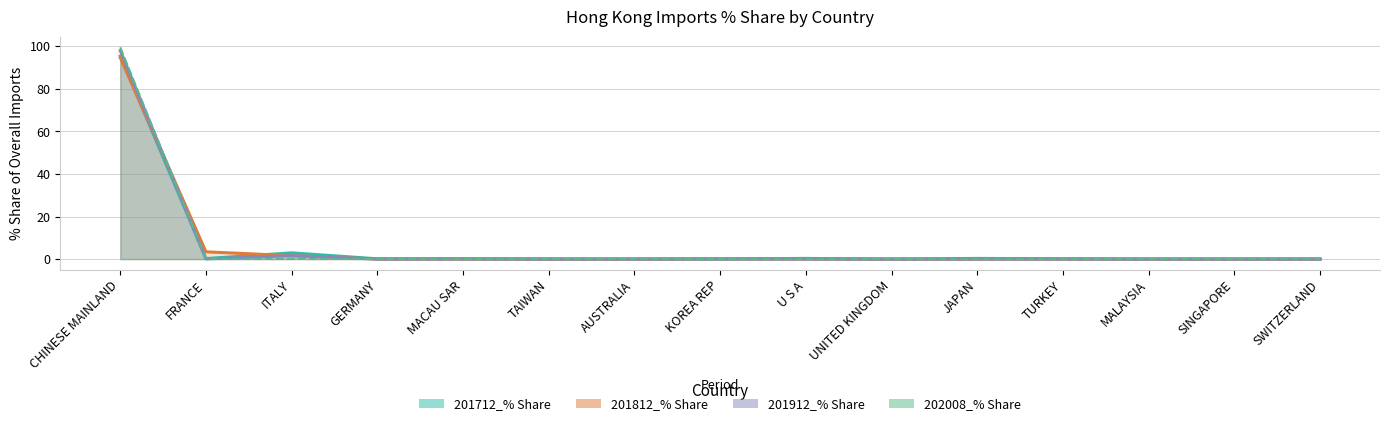

True or false: 201812_% Share has more than 1 interior local peaks.

True